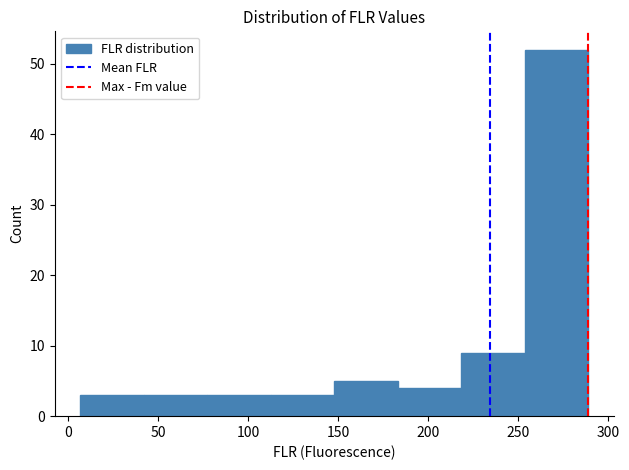

Reading left to right, transcribe this chart: for each bar, give the range it covers on the x-axis and its height. Neither the bar edges nor the heights are printed on the chart, so give them approximately, as read against the axes.

5 to 40: 3
40 to 75: 3
75 to 110: 3
110 to 150: 3
150 to 185: 5
185 to 220: 4
220 to 255: 9
255 to 290: 52